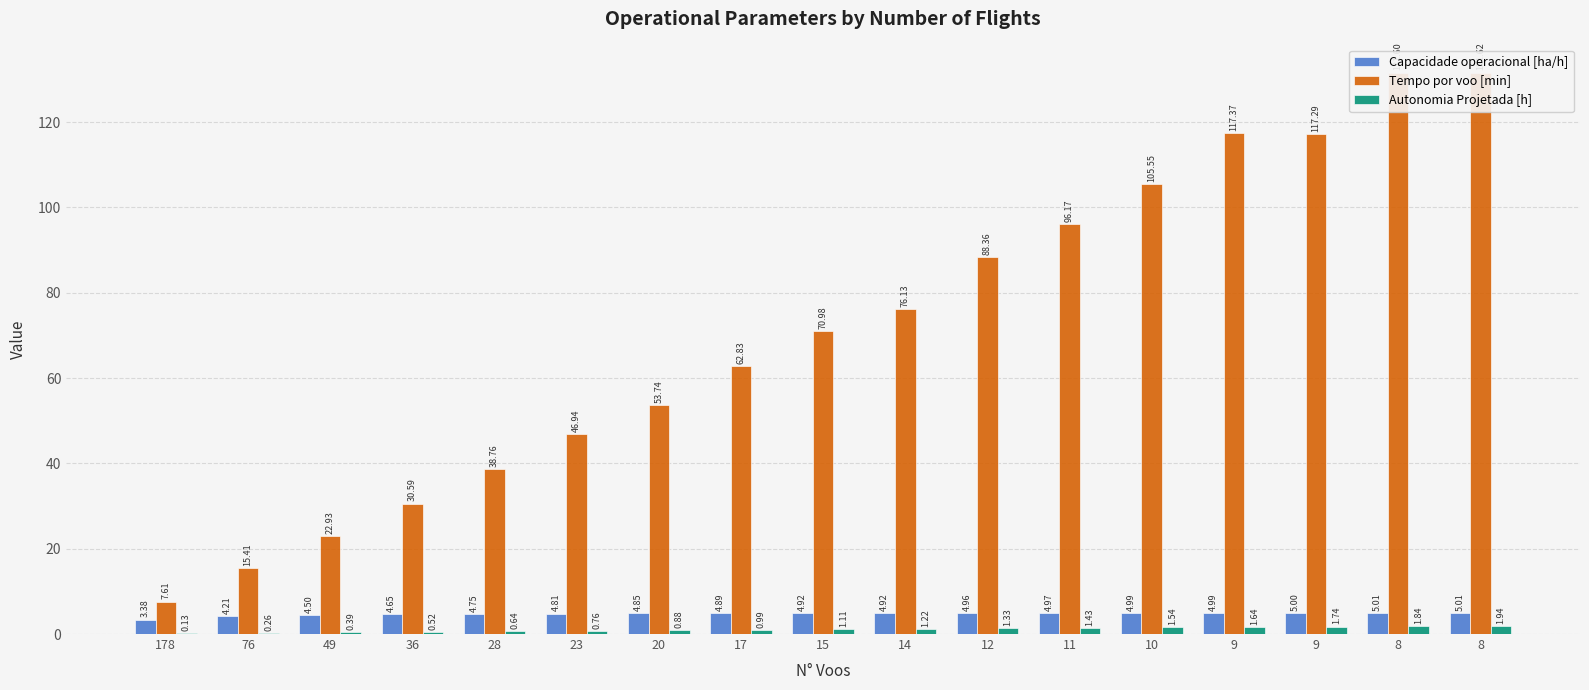

What are all the series names shown in the legend?

Capacidade operacional [ha/h], Tempo por voo [min], Autonomia Projetada [h]